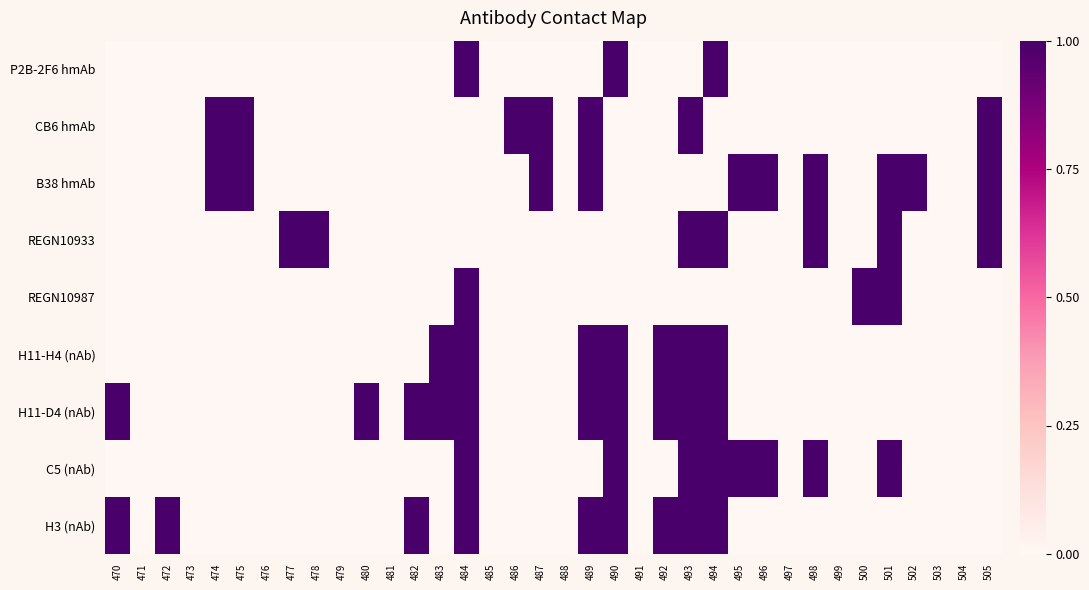

Reading left to right, list all the values displayed in this chart.

P2B-2F6 hmAb: 470=0	471=0	472=0	473=0	474=0	475=0	476=0	477=0	478=0	479=0	480=0	481=0	482=0	483=0	484=1	485=0	486=0	487=0	488=0	489=0	490=1	491=0	492=0	493=0	494=1	495=0	496=0	497=0	498=0	499=0	500=0	501=0	502=0	503=0	504=0	505=0
CB6 hmAb: 470=0	471=0	472=0	473=0	474=1	475=1	476=0	477=0	478=0	479=0	480=0	481=0	482=0	483=0	484=0	485=0	486=1	487=1	488=0	489=1	490=0	491=0	492=0	493=1	494=0	495=0	496=0	497=0	498=0	499=0	500=0	501=0	502=0	503=0	504=0	505=1
B38 hmAb: 470=0	471=0	472=0	473=0	474=1	475=1	476=0	477=0	478=0	479=0	480=0	481=0	482=0	483=0	484=0	485=0	486=0	487=1	488=0	489=1	490=0	491=0	492=0	493=0	494=0	495=1	496=1	497=0	498=1	499=0	500=0	501=1	502=1	503=0	504=0	505=1
REGN10933: 470=0	471=0	472=0	473=0	474=0	475=0	476=0	477=1	478=1	479=0	480=0	481=0	482=0	483=0	484=0	485=0	486=0	487=0	488=0	489=0	490=0	491=0	492=0	493=1	494=1	495=0	496=0	497=0	498=1	499=0	500=0	501=1	502=0	503=0	504=0	505=1
REGN10987: 470=0	471=0	472=0	473=0	474=0	475=0	476=0	477=0	478=0	479=0	480=0	481=0	482=0	483=0	484=1	485=0	486=0	487=0	488=0	489=0	490=0	491=0	492=0	493=0	494=0	495=0	496=0	497=0	498=0	499=0	500=1	501=1	502=0	503=0	504=0	505=0
H11-H4 (nAb): 470=0	471=0	472=0	473=0	474=0	475=0	476=0	477=0	478=0	479=0	480=0	481=0	482=0	483=1	484=1	485=0	486=0	487=0	488=0	489=1	490=1	491=0	492=1	493=1	494=1	495=0	496=0	497=0	498=0	499=0	500=0	501=0	502=0	503=0	504=0	505=0
H11-D4 (nAb): 470=1	471=0	472=0	473=0	474=0	475=0	476=0	477=0	478=0	479=0	480=1	481=0	482=1	483=1	484=1	485=0	486=0	487=0	488=0	489=1	490=1	491=0	492=1	493=1	494=1	495=0	496=0	497=0	498=0	499=0	500=0	501=0	502=0	503=0	504=0	505=0
C5 (nAb): 470=0	471=0	472=0	473=0	474=0	475=0	476=0	477=0	478=0	479=0	480=0	481=0	482=0	483=0	484=1	485=0	486=0	487=0	488=0	489=0	490=1	491=0	492=0	493=1	494=1	495=1	496=1	497=0	498=1	499=0	500=0	501=1	502=0	503=0	504=0	505=0
H3 (nAb): 470=1	471=0	472=1	473=0	474=0	475=0	476=0	477=0	478=0	479=0	480=0	481=0	482=1	483=0	484=1	485=0	486=0	487=0	488=0	489=1	490=1	491=0	492=1	493=1	494=1	495=0	496=0	497=0	498=0	499=0	500=0	501=0	502=0	503=0	504=0	505=0